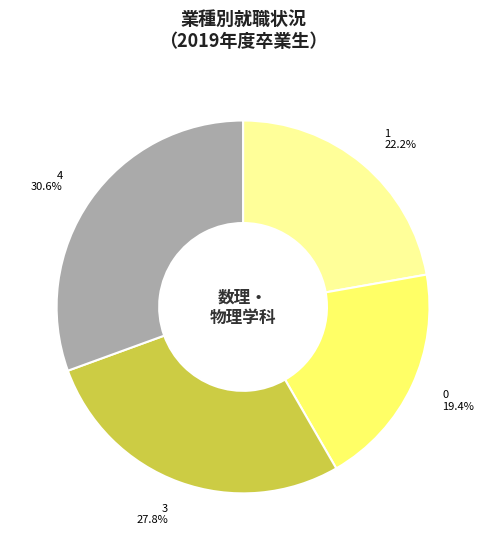

To the nearest percent, what percentage of the pie is 1?

22%